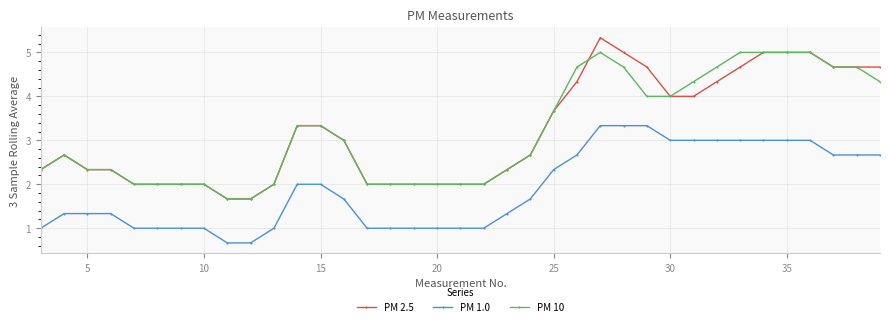

What is the value of the PM 1.0 point at the 9th from the left?

0.7